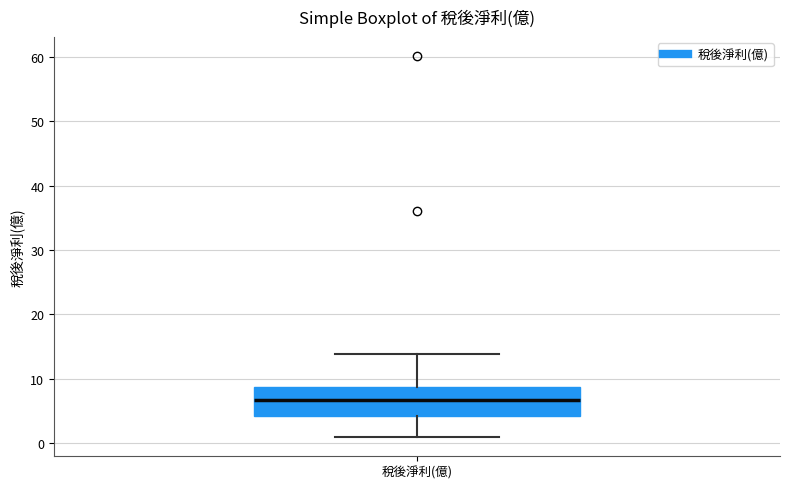

Read this box plot against the y-axis: the position of the median line, the range covered by the box, and the ends of both whiskers. The values are not printed on the chart, so give them approximately, as read against the axis.

median 7, box 4 to 9, whiskers 1 to 14